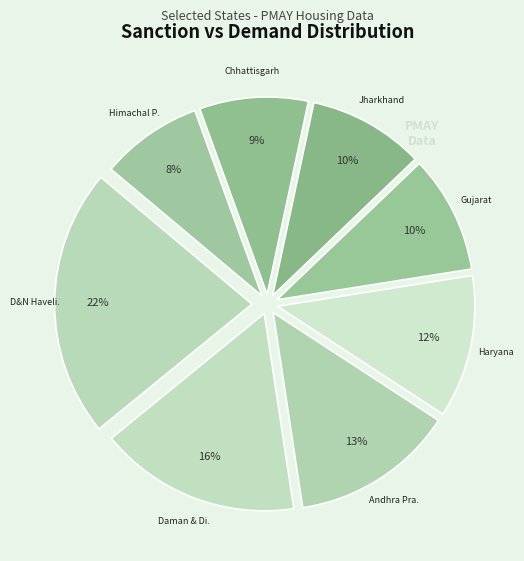

How many slices are in this pie chart?

8